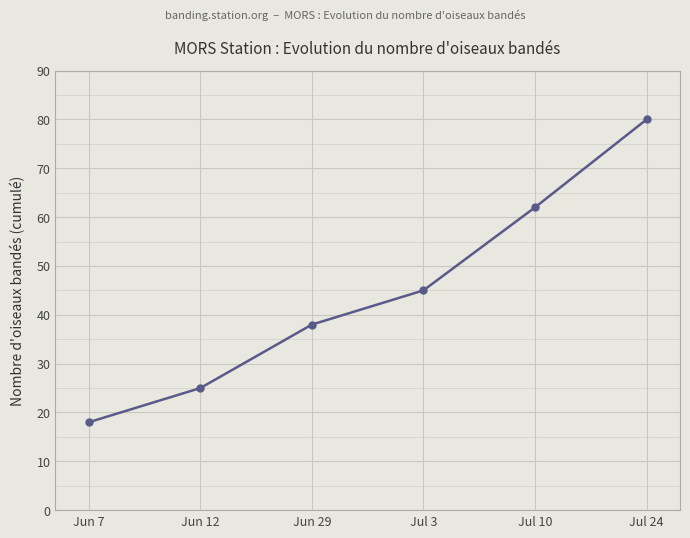

Reading left to right, extract all data points from this chart.

Jun 7=18	Jun 12=25	Jun 29=38	Jul 3=45	Jul 10=62	Jul 24=80